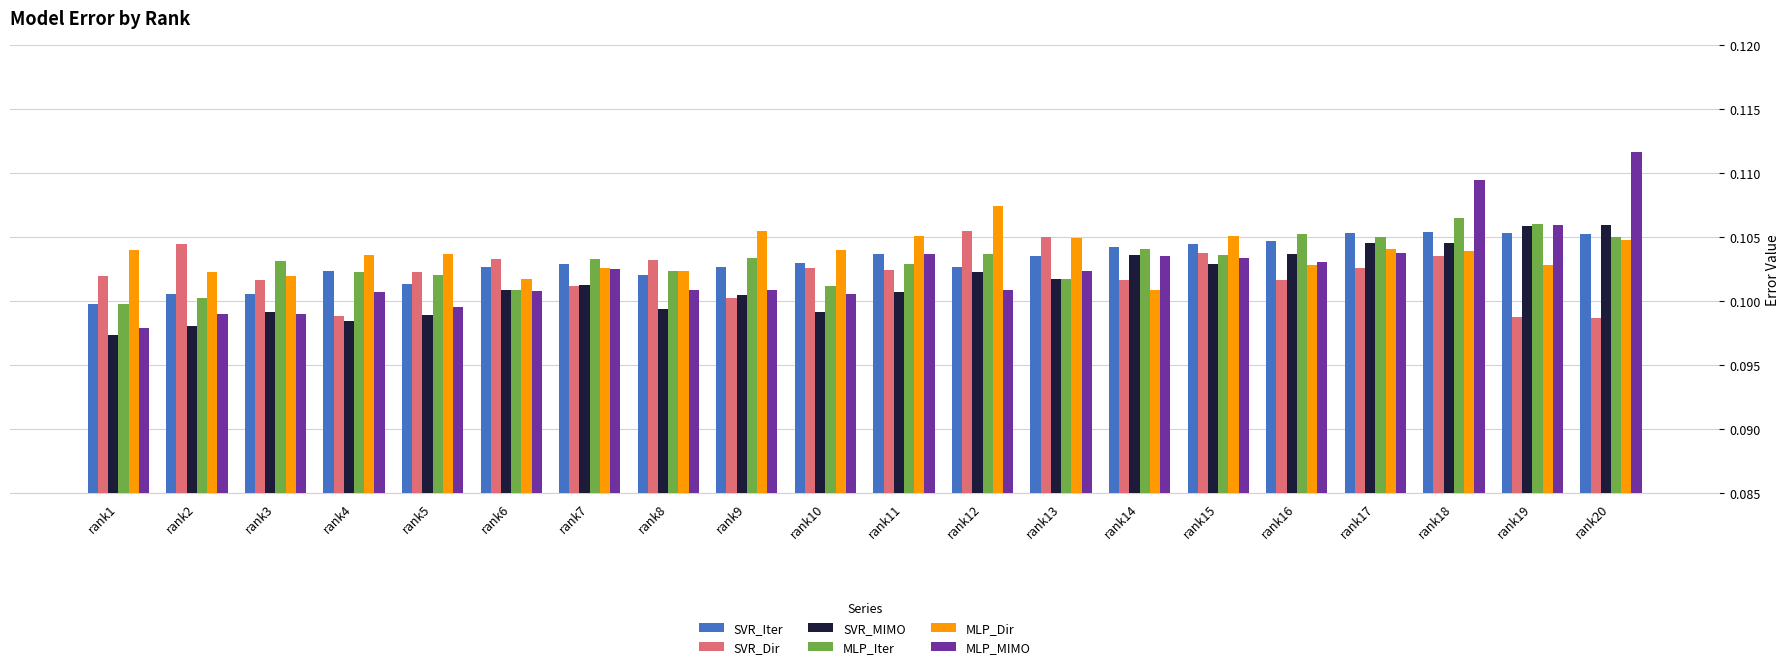

Is it true that MLP_Dir equals 0.1 at rank6?

True